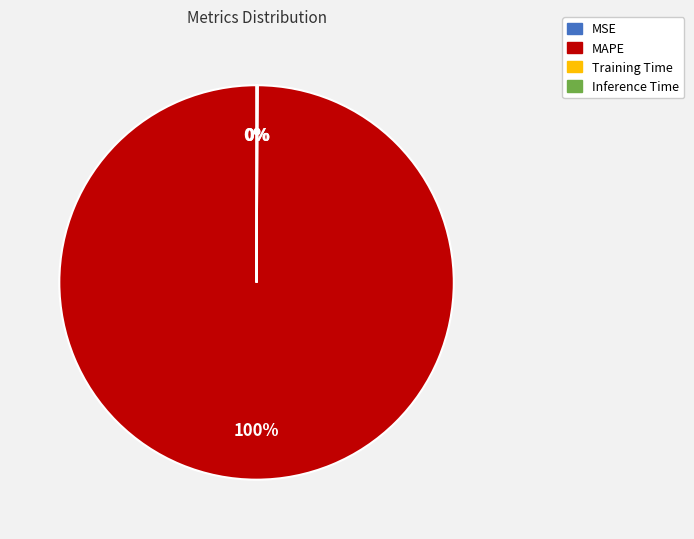

To the nearest percent, what is the difference between the largest and smallest slice percentages?

100%